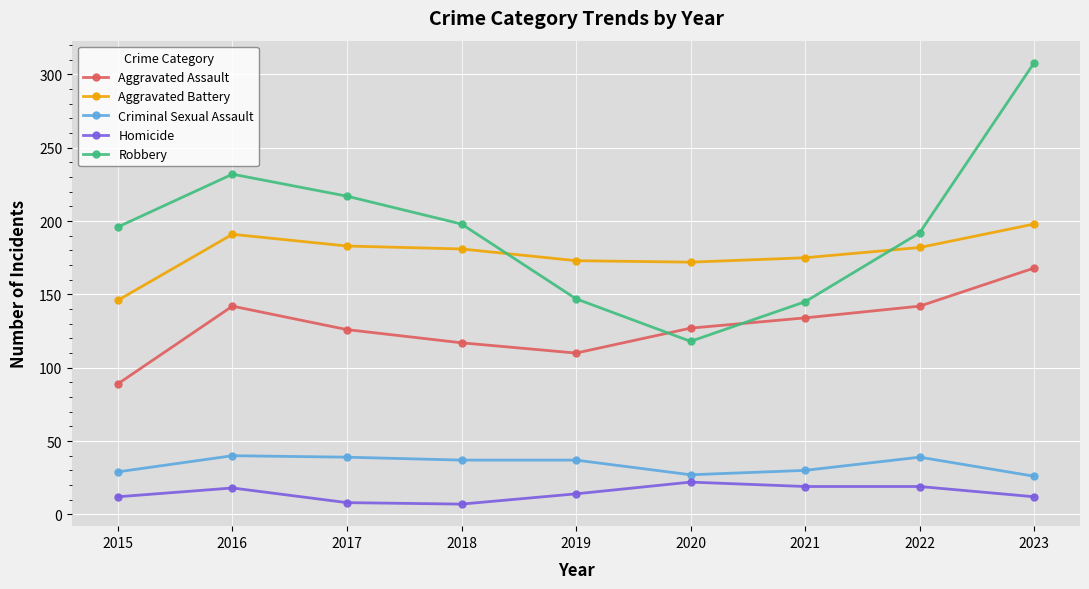

What is the value of the Homicide point at the 4th from the left?

7